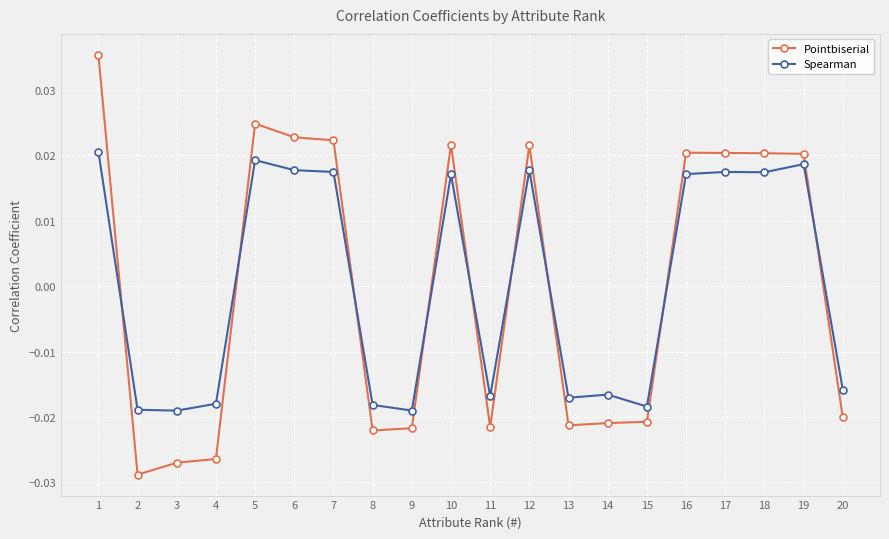

Does the chart display data point markers on the line(s)?

Yes